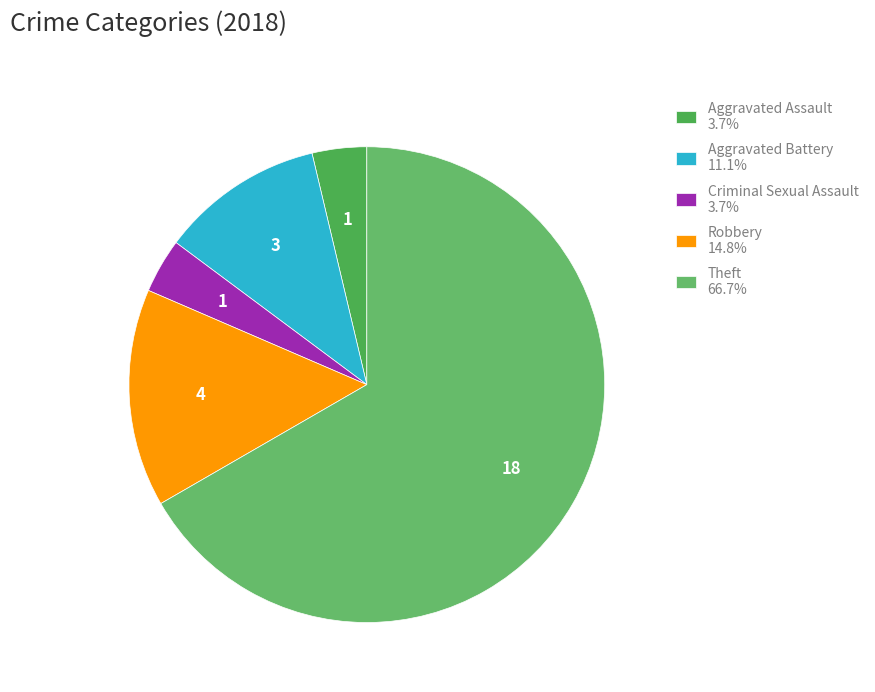

Which category has the smallest portion of the pie?

Aggravated Assault